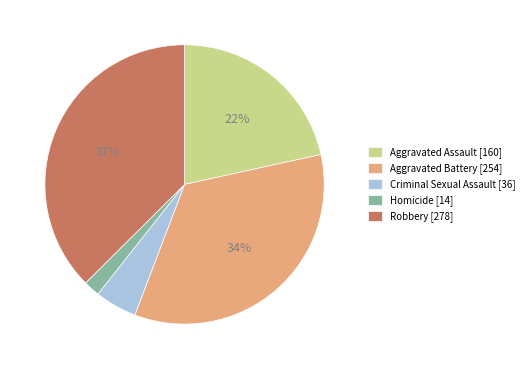

Is it true that Aggravated Battery is 34% of the pie?

True